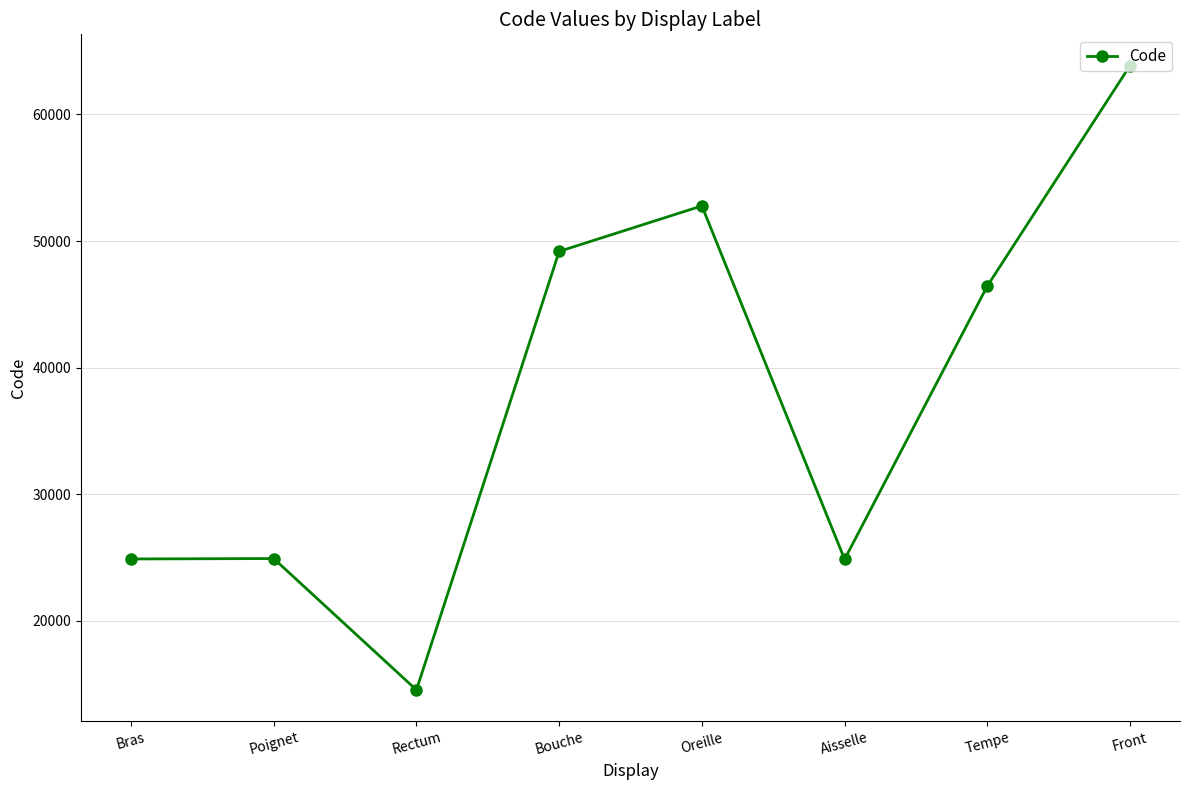

What is the label of the 3rd point from the right?

Aisselle